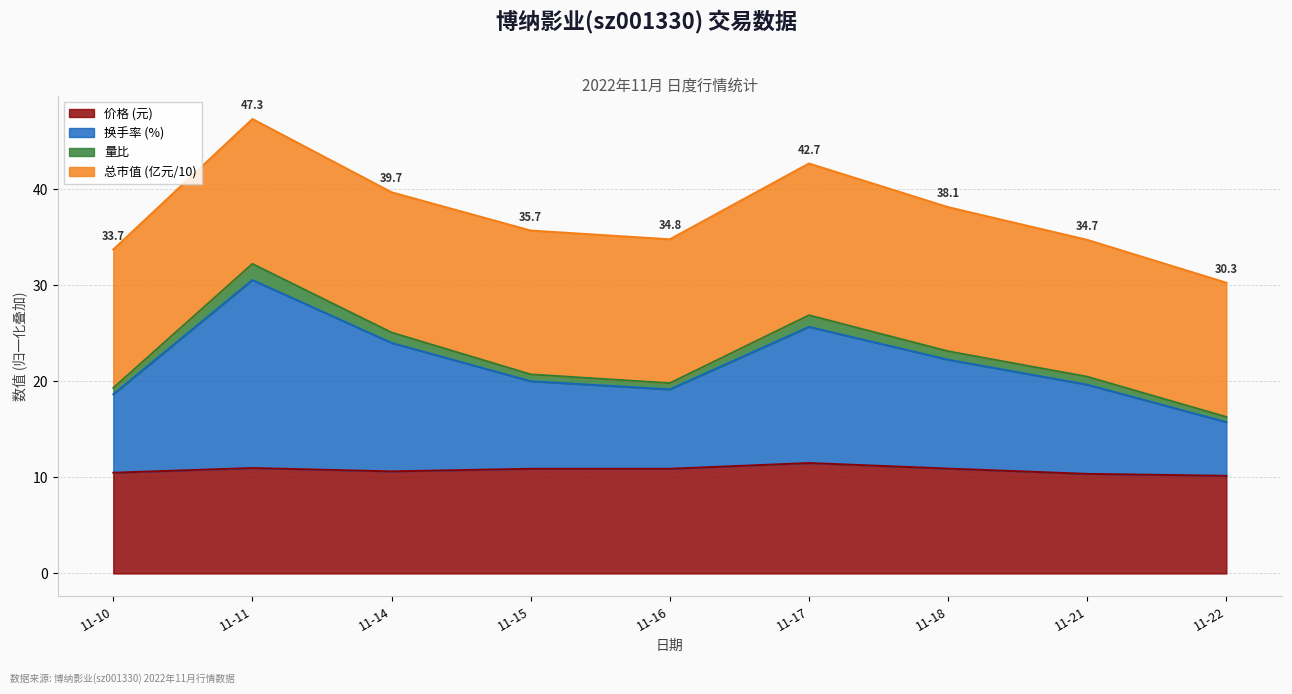

What is the minimum value for 价格 (元)?

10.2